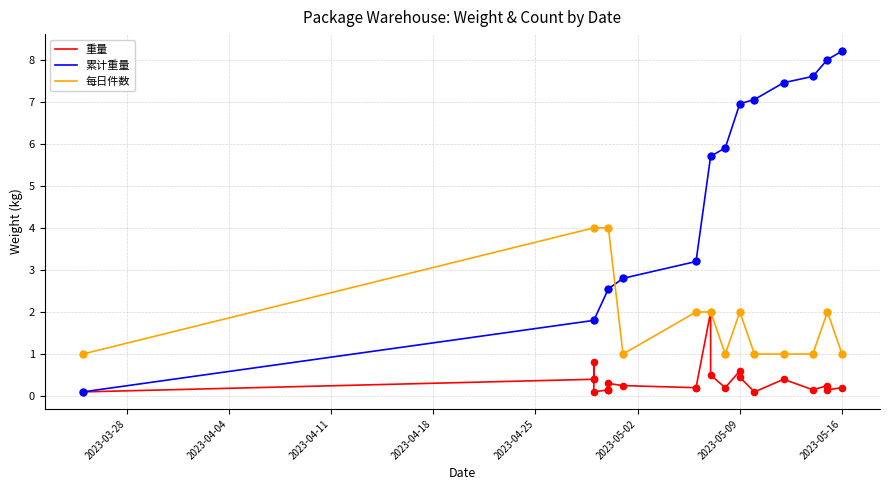

What is the change in value from 2023-04-29 to 2023-05-07?

+1.2